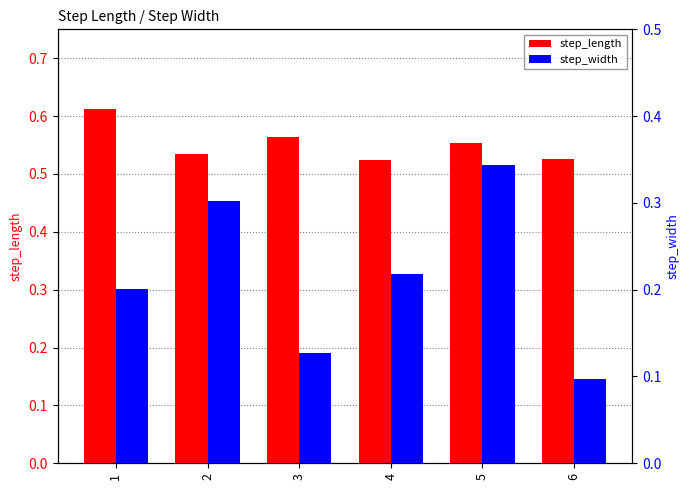

At which label is step_width closest to 0?

6